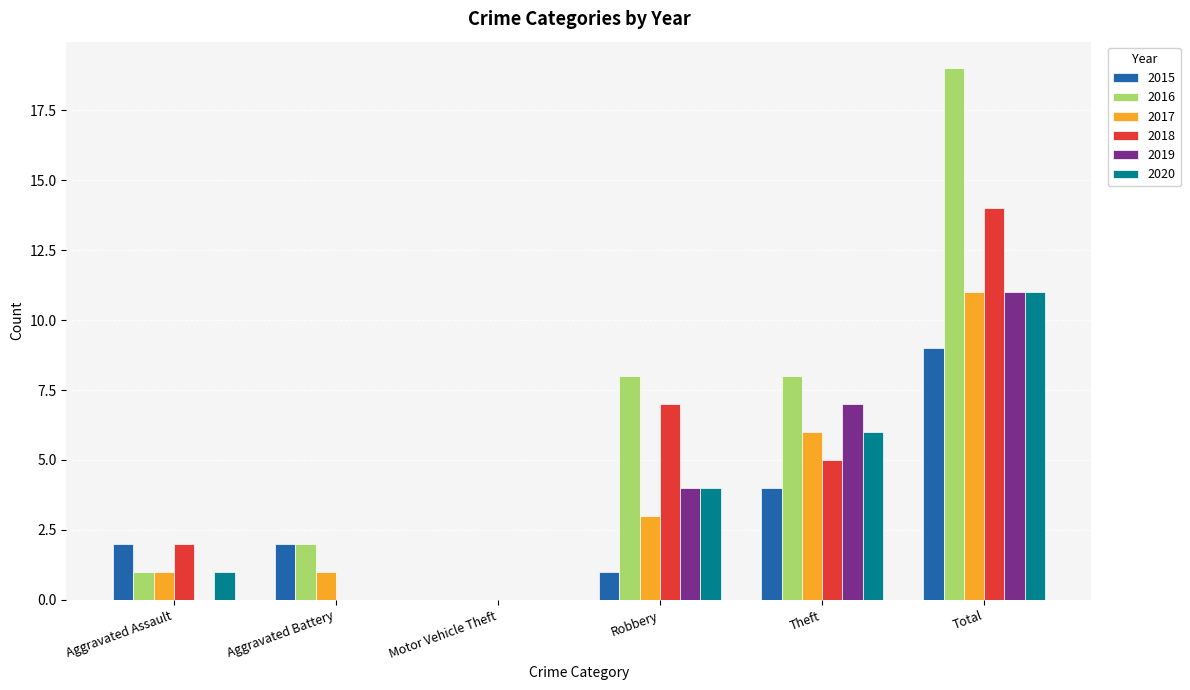

How many 2018 values are between 0 and 7?

5